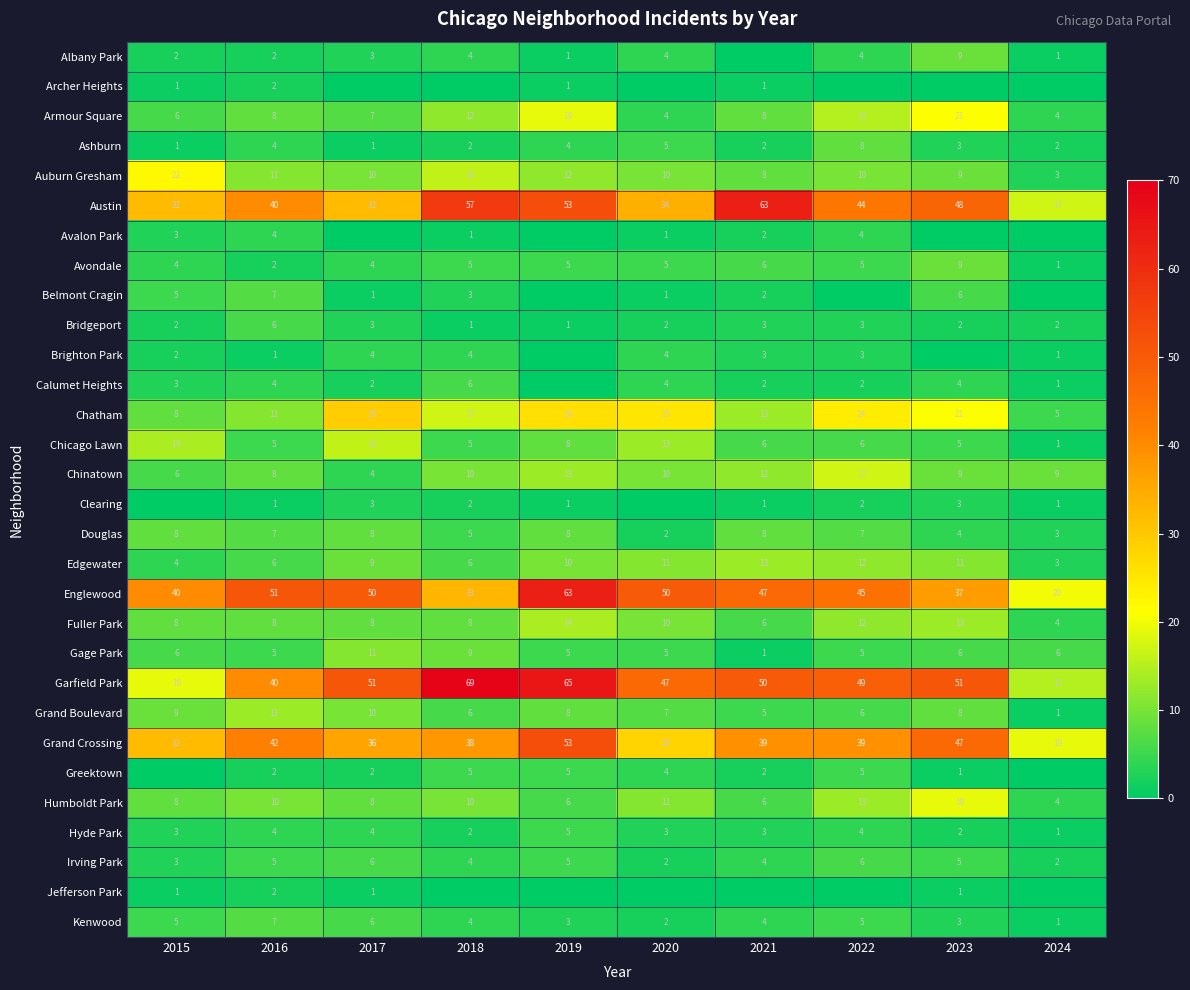

Is it true that Humboldt Park equals 4 at 2019?

False